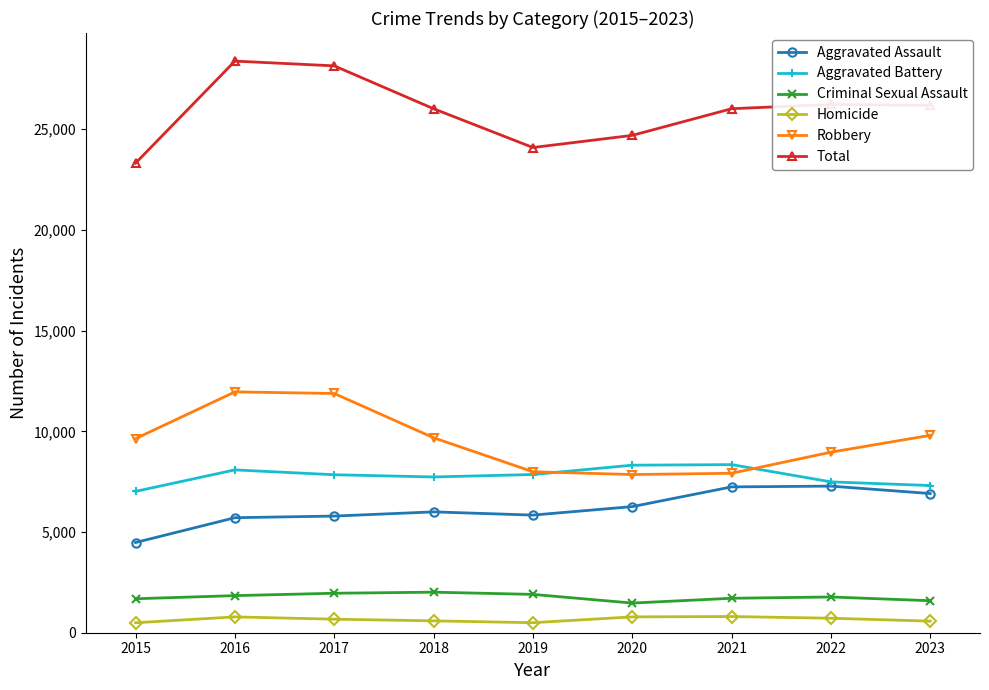

What are all the series names shown in the legend?

Aggravated Assault, Aggravated Battery, Criminal Sexual Assault, Homicide, Robbery, Total